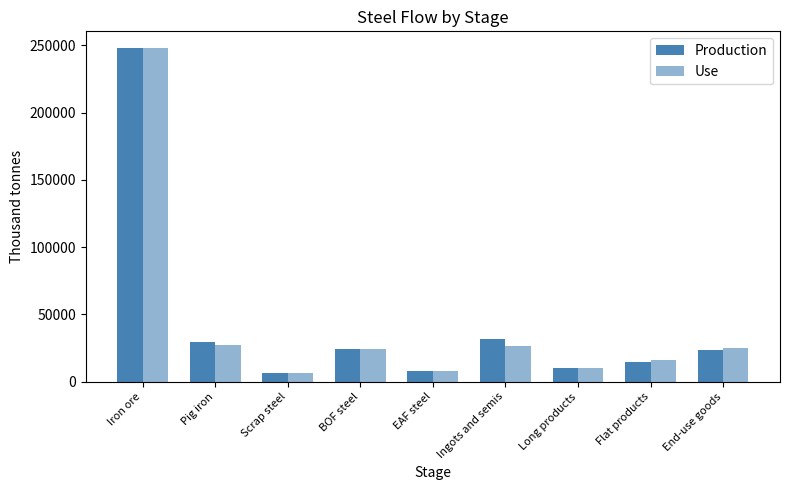

The Use series shows 26658.9 at Ingots and semis. True or false?

True